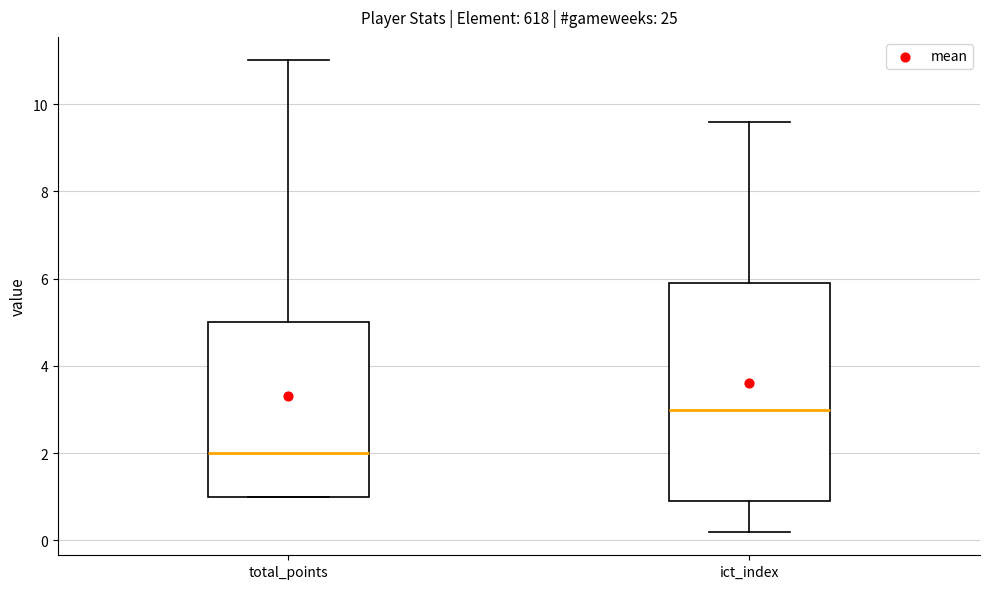

Which box has the lowest median line?

total_points